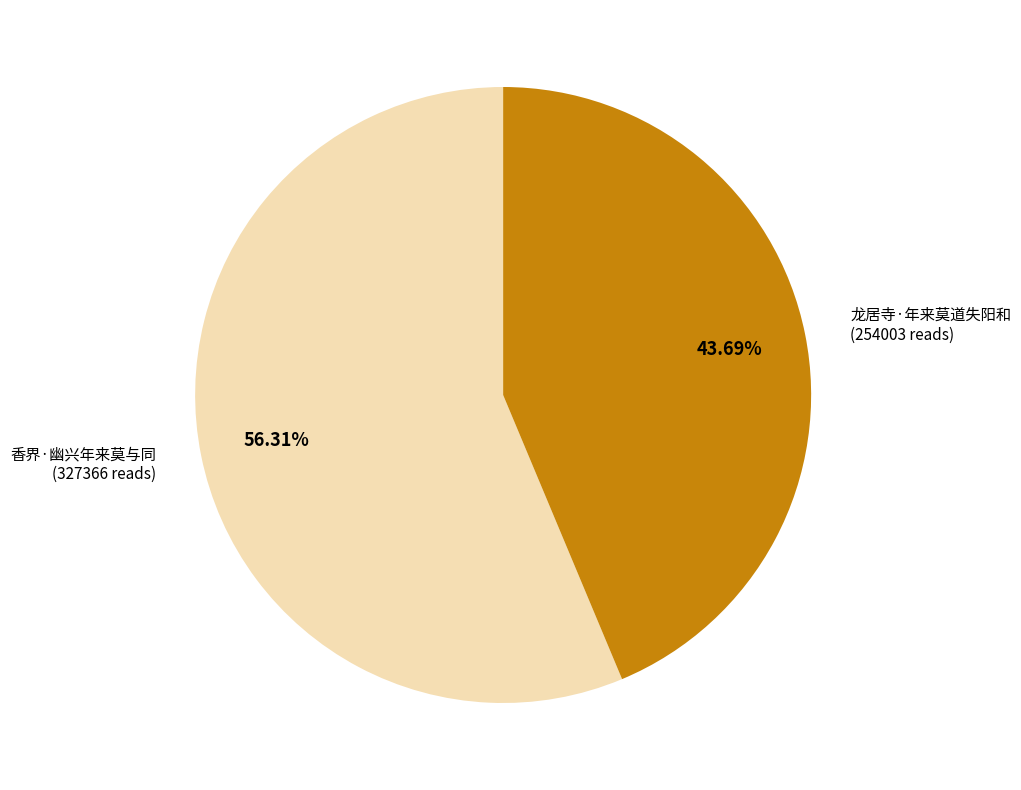

How many slices are in this pie chart?

2